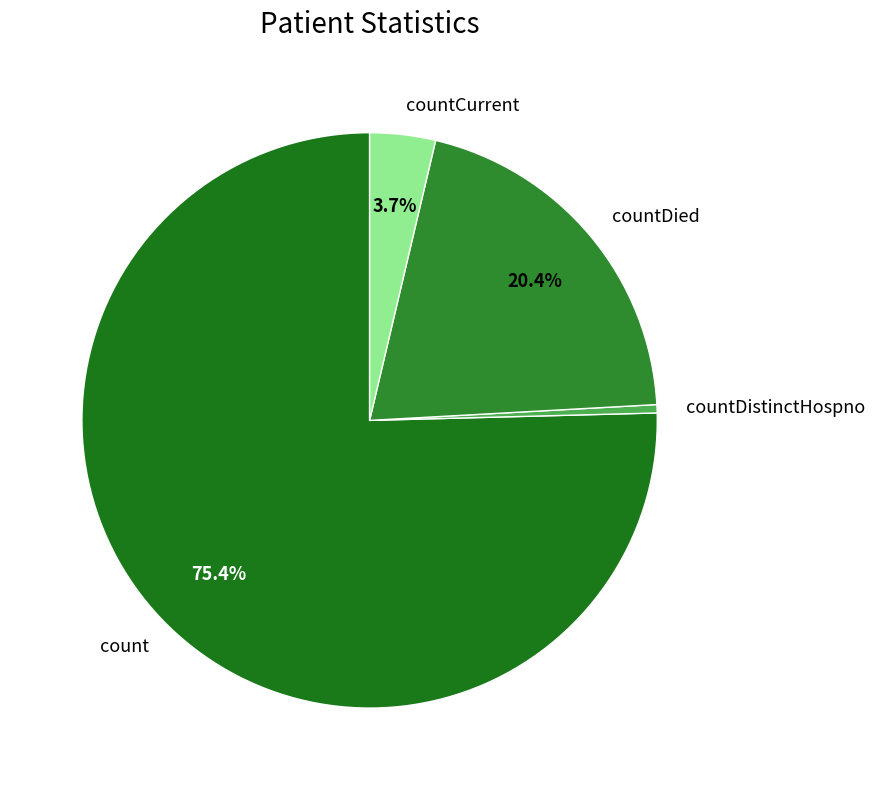

The count slice represents 75% of the pie. True or false?

True